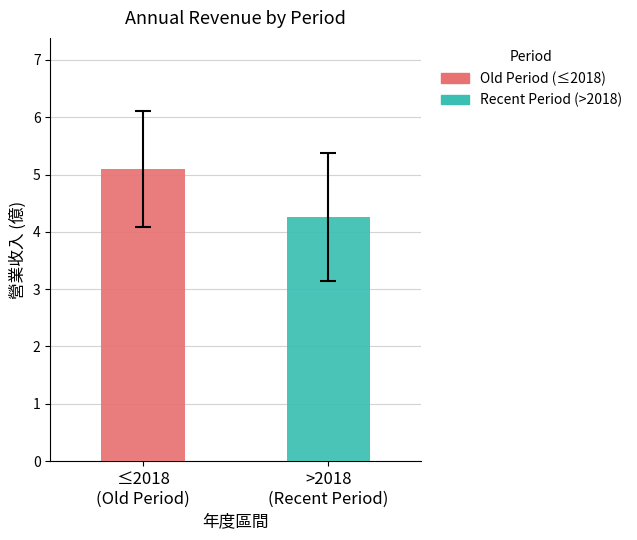

Does the chart contain stacked bars?

No